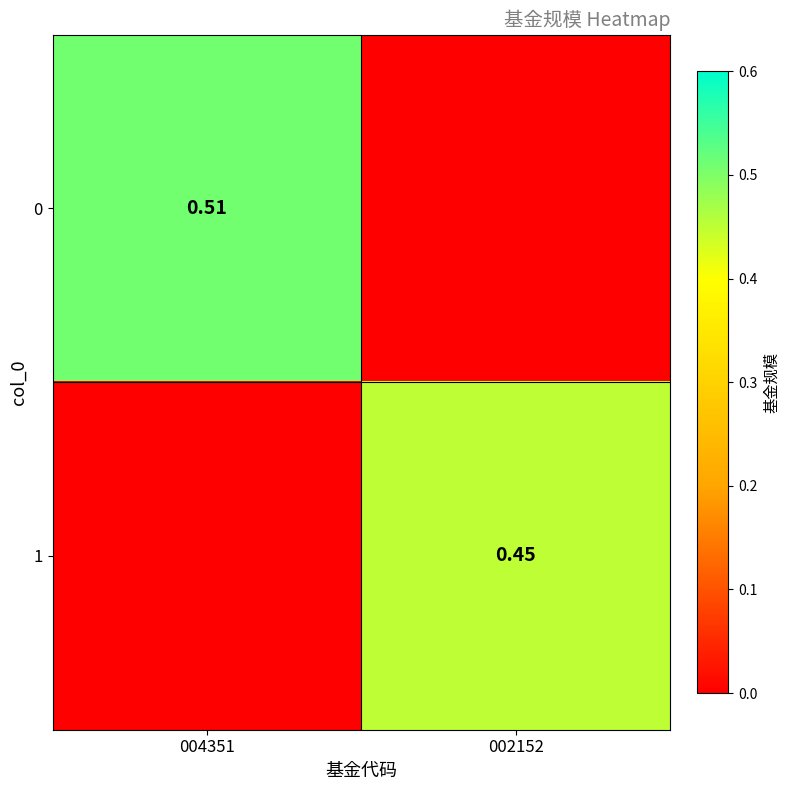

Is the value of 1 at 002152 greater than the value of 0 at 004351?

No